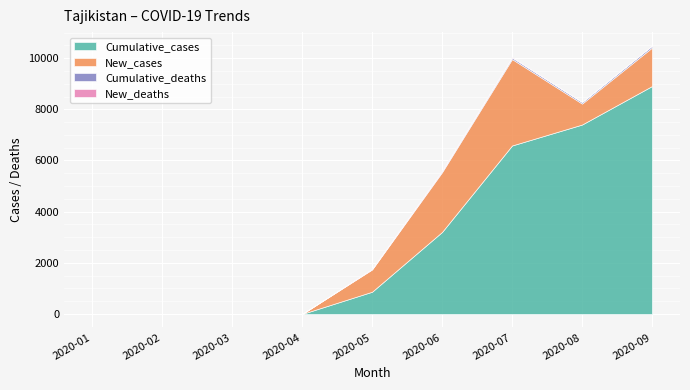

Between 2020-05 and 2020-07, which series saw the biggest shift?

Cumulative_cases